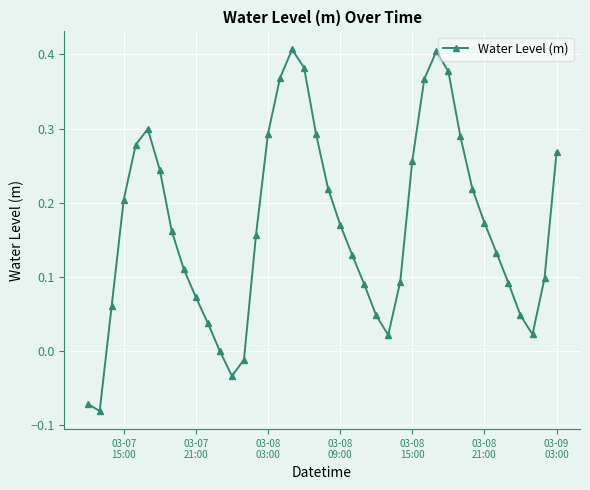

What is the difference between the maximum and minimum values?

0.5